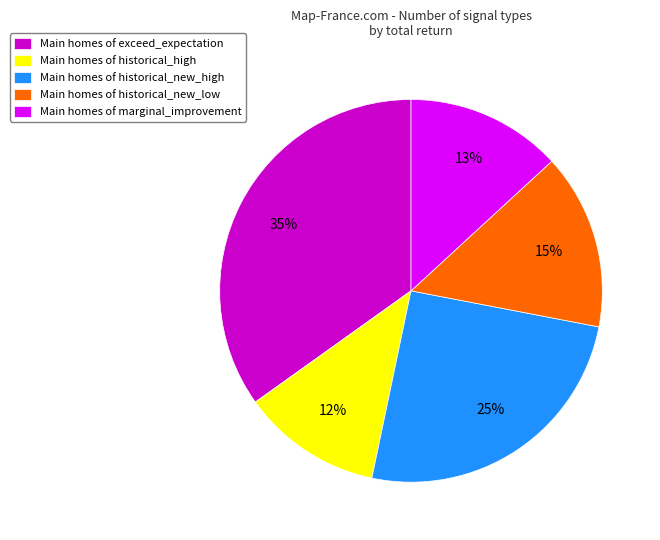

How many slices are in this pie chart?

5